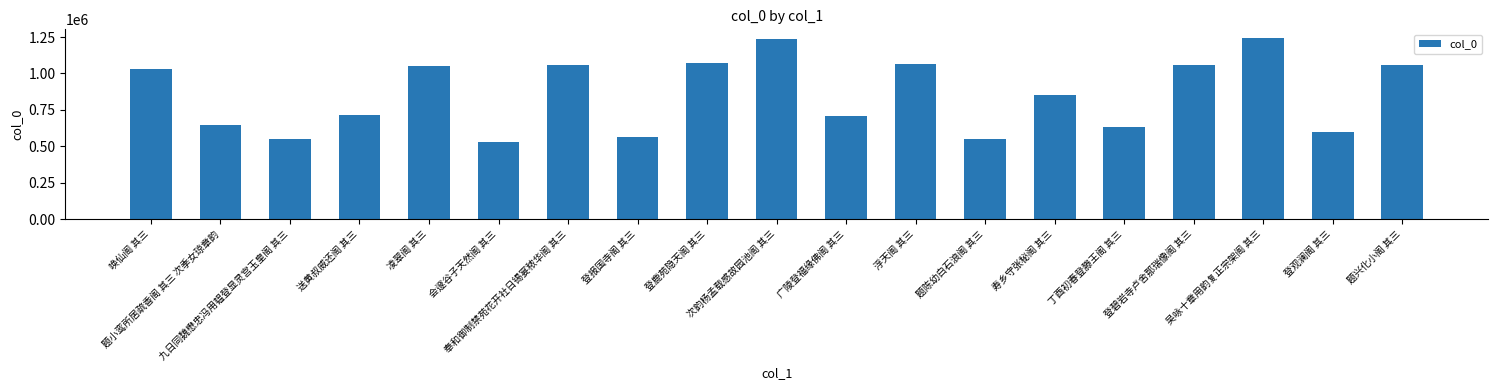

At which category does the chart reach its minimum across all series?

会邃谷子天然阁 其三